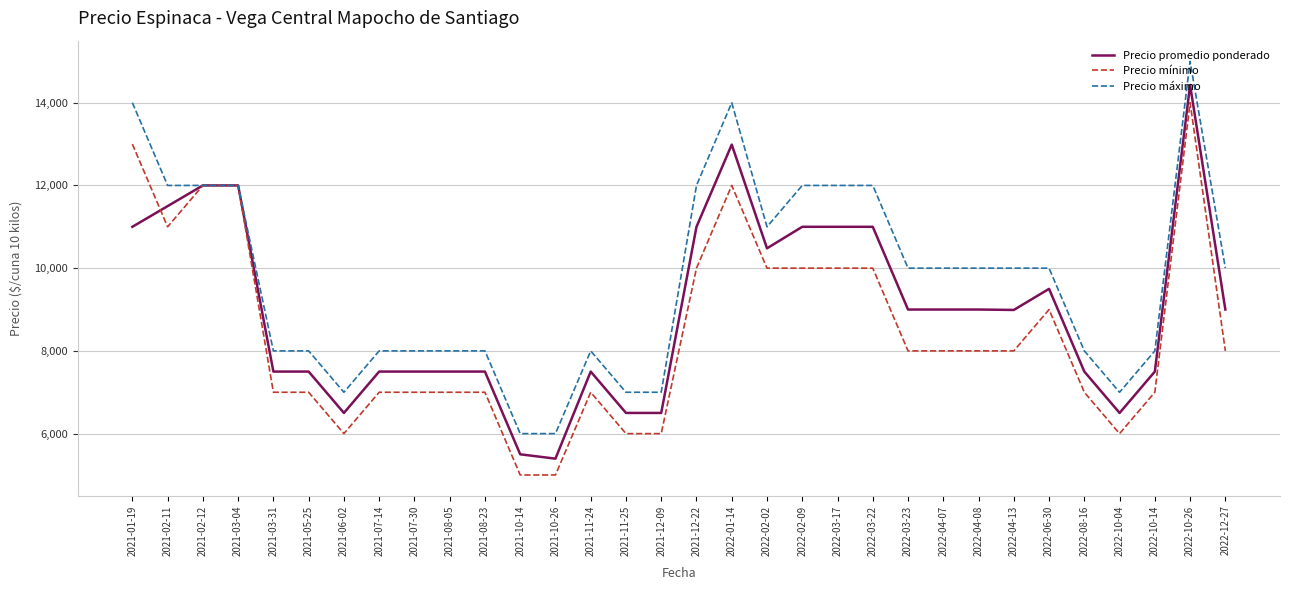

The Precio máximo series shows 12000 at 2022-03-22. True or false?

True